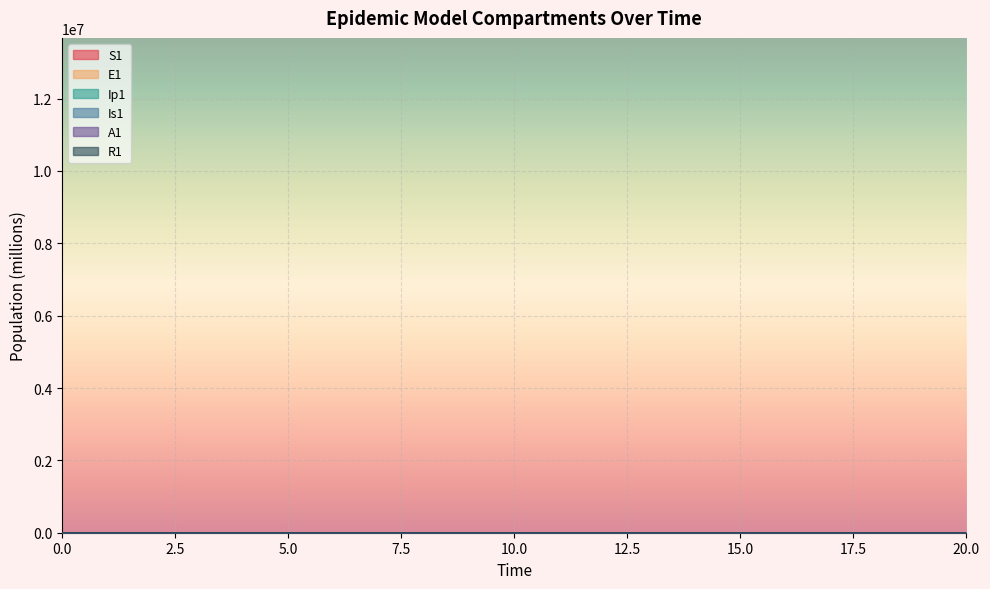

What is the value of the Is1 point at the 19th from the left?

13.7